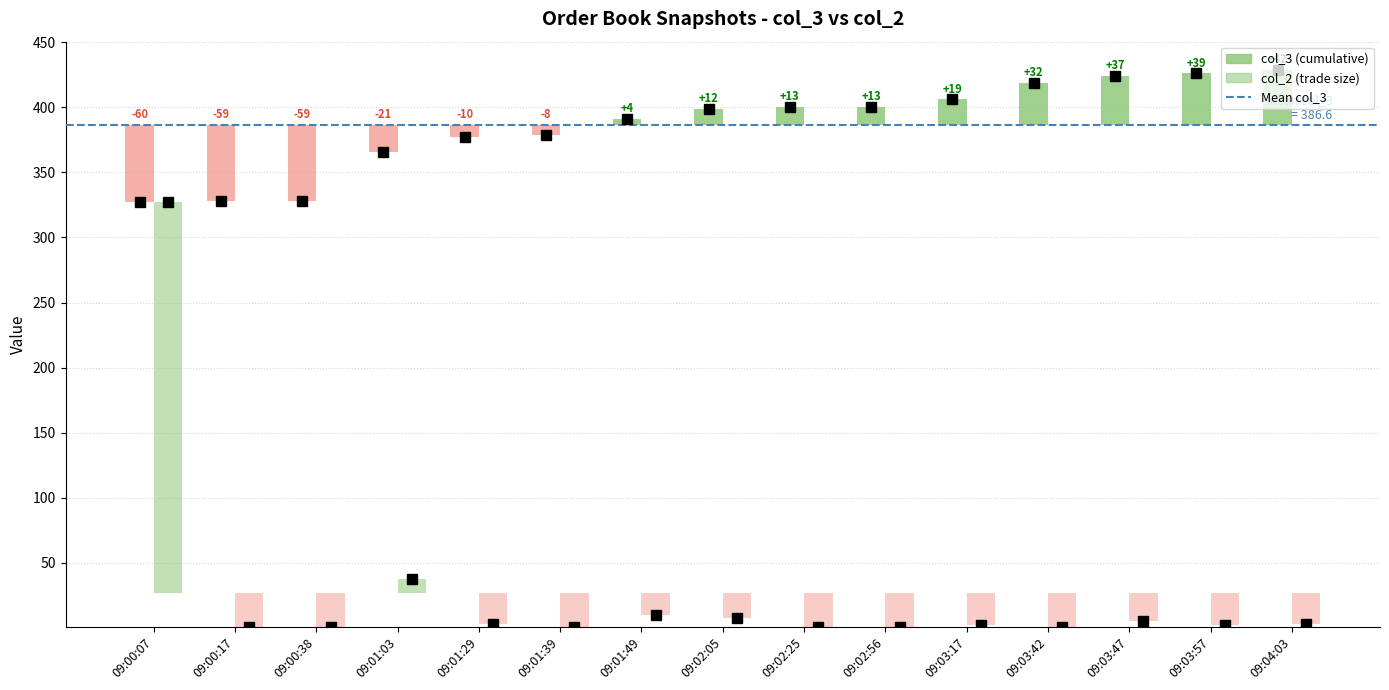

What is the total value across all series at 09:02:25?

401